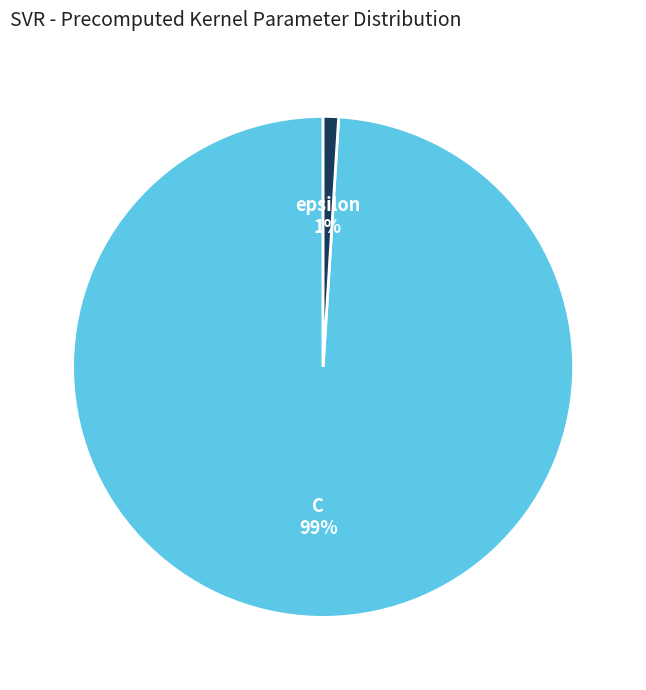

Which has a higher value, C or epsilon?

C